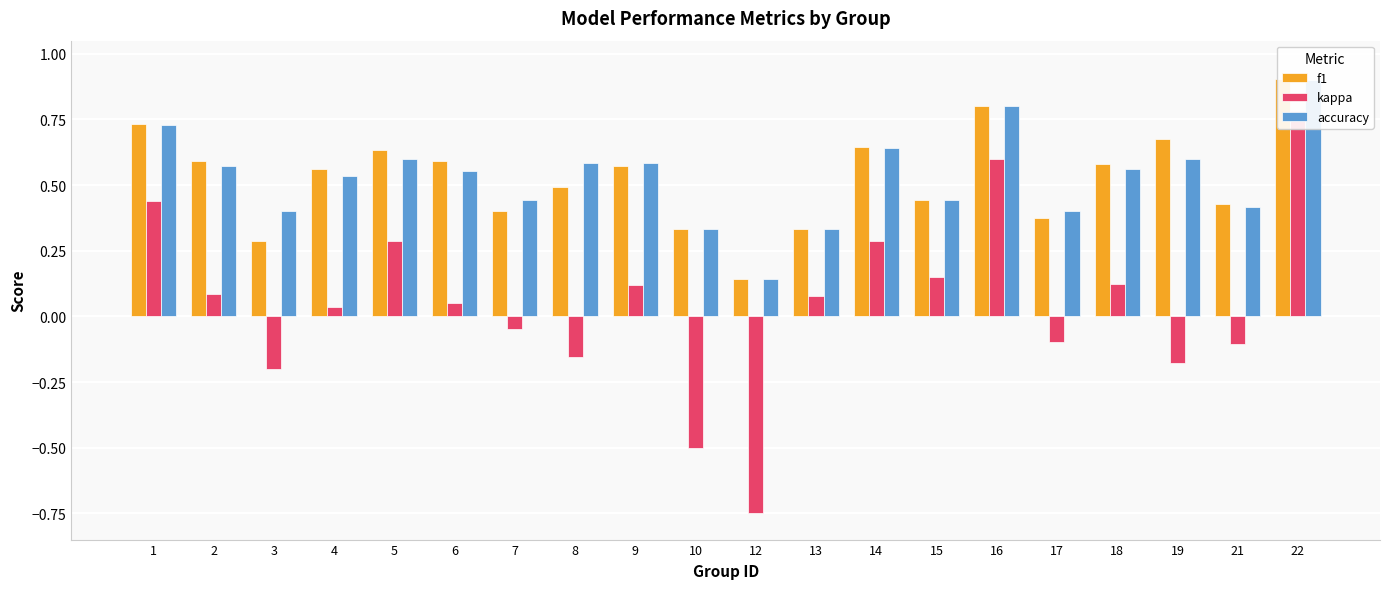

What is the difference between the f1 values at 5 and 12?

0.5